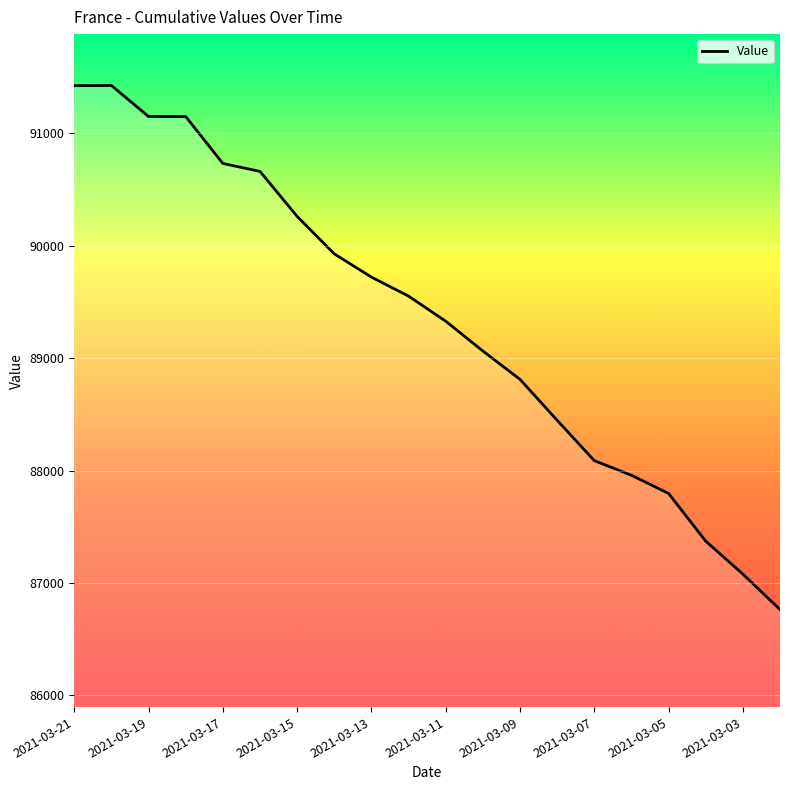

What is the greatest value displayed?

91424